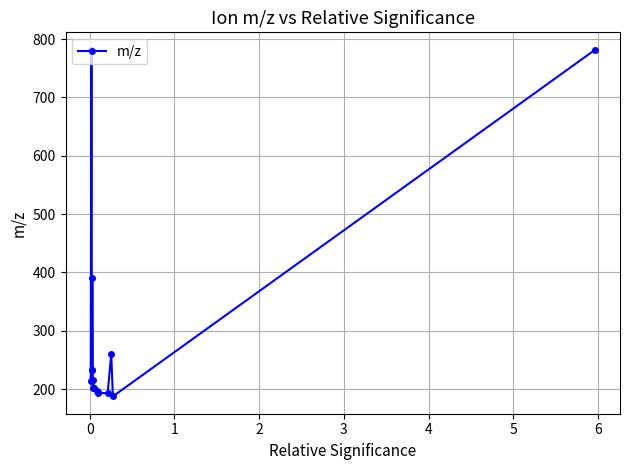

What is the value of the 8th point from the left?

201.6